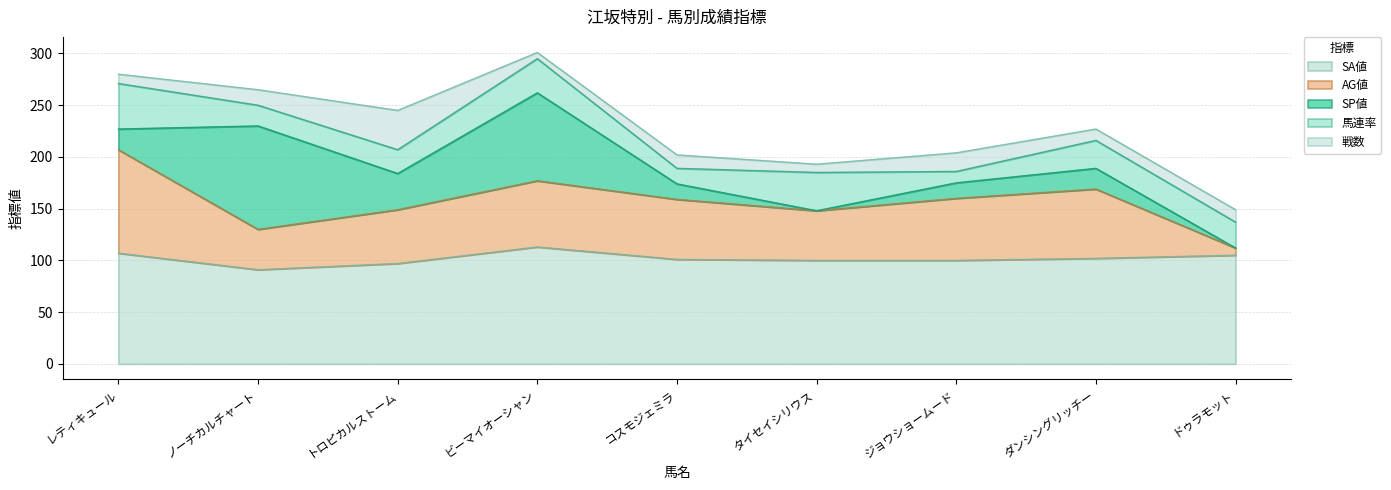

What is the total value across all series at タイセイシリウス?

193